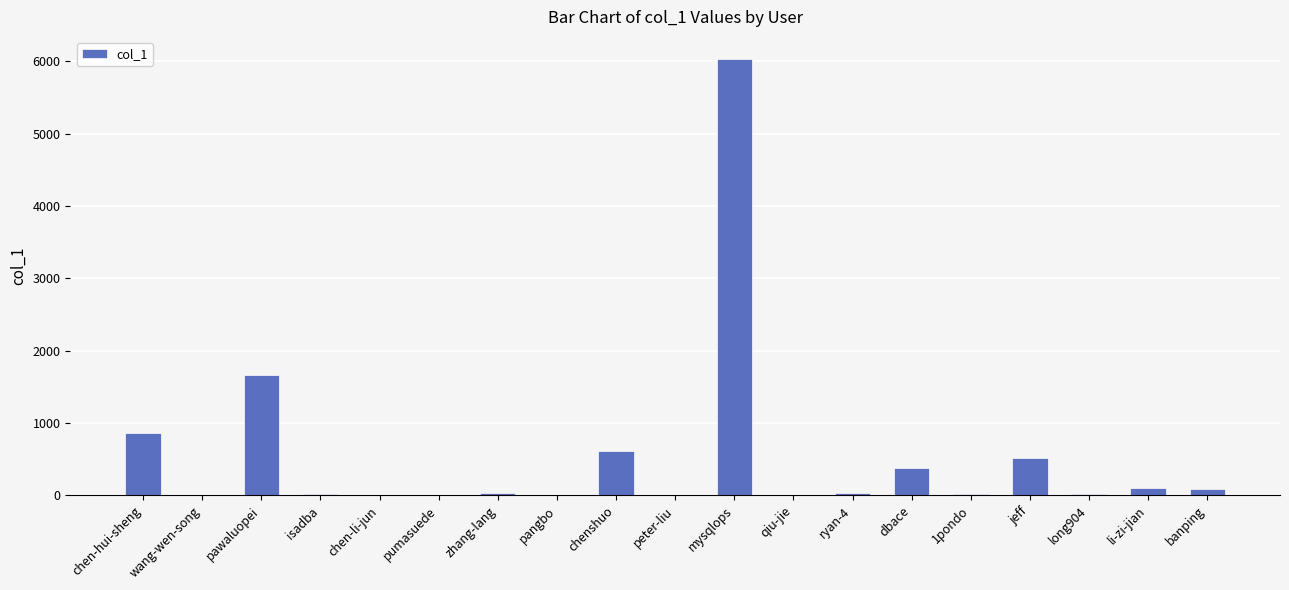

What is the greatest value displayed?

6036